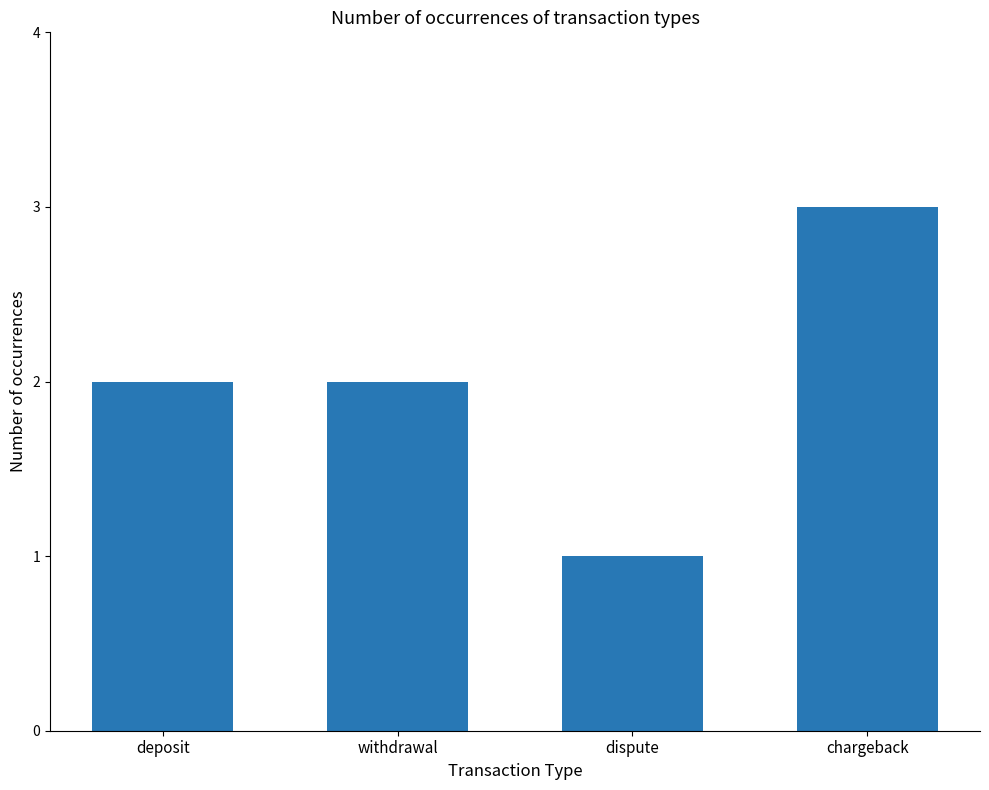

Approximately how many times larger is the value at dispute compared to chargeback?

0.3